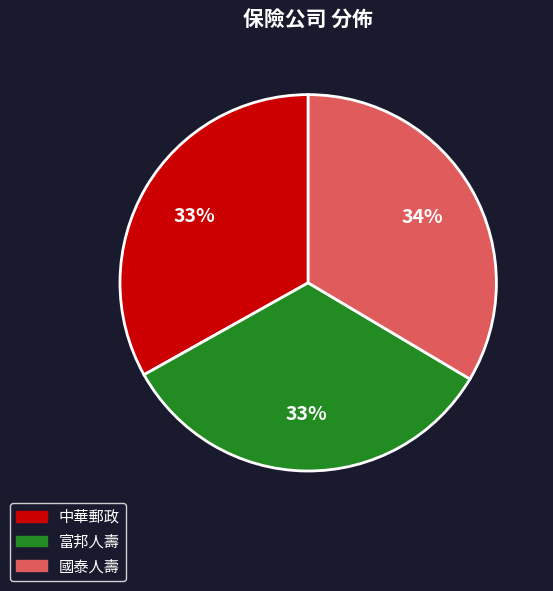

What is the ratio of the value at 國泰人壽 to the value at 富邦人壽?

1.0